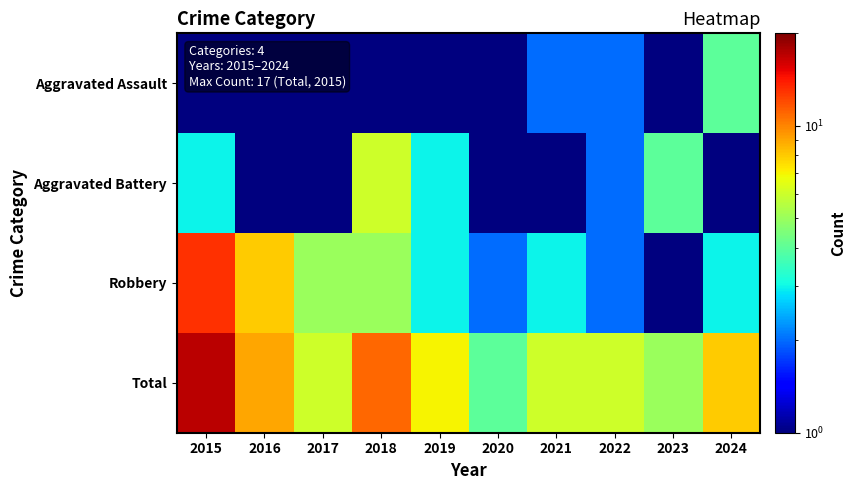

Reading left to right, what are all the values shown in this chart?

Aggravated Assault: 2015=1.0	2016=1.0	2017=0.5	2018=0.5	2019=1.0	2020=1.0	2021=2.0	2022=2.0	2023=1.0	2024=4.0
Aggravated Battery: 2015=3.0	2016=0.5	2017=1.0	2018=6.0	2019=3.0	2020=1.0	2021=1.0	2022=2.0	2023=4.0	2024=1.0
Robbery: 2015=13.0	2016=8.0	2017=5.0	2018=5.0	2019=3.0	2020=2.0	2021=3.0	2022=2.0	2023=0.5	2024=3.0
Total: 2015=17.0	2016=9.0	2017=6.0	2018=11.0	2019=7.0	2020=4.0	2021=6.0	2022=6.0	2023=5.0	2024=8.0